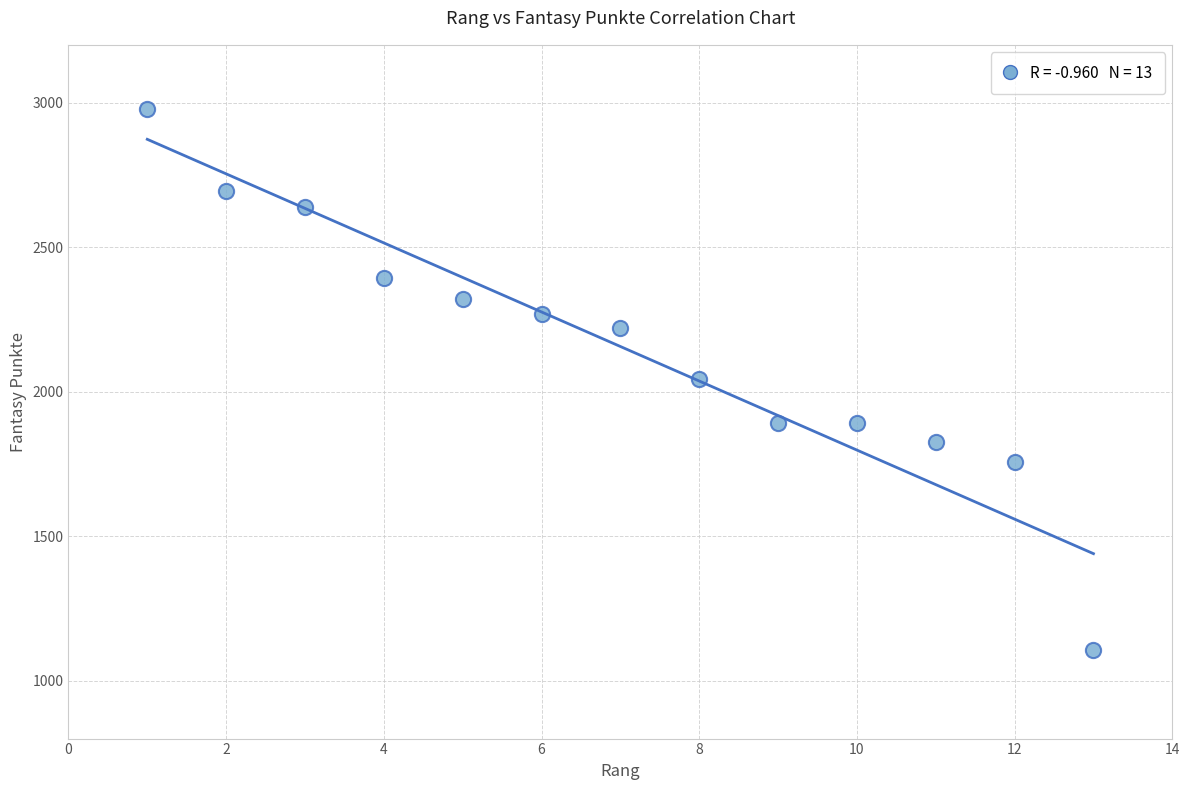

What is the range of X values (max minus min)?

12